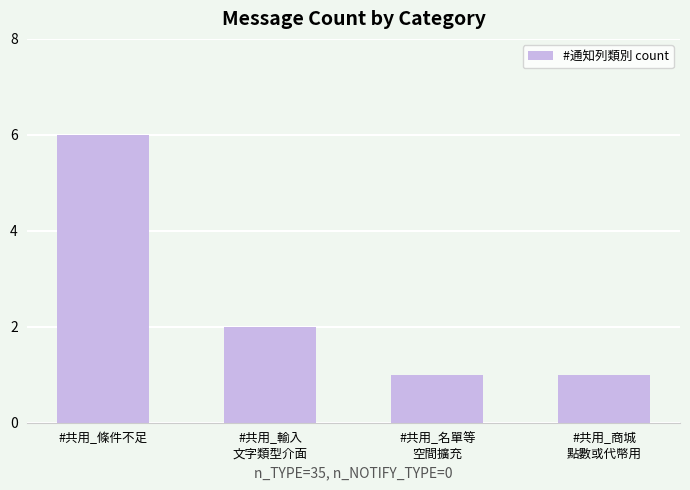

What is the difference between the maximum and minimum values?

5